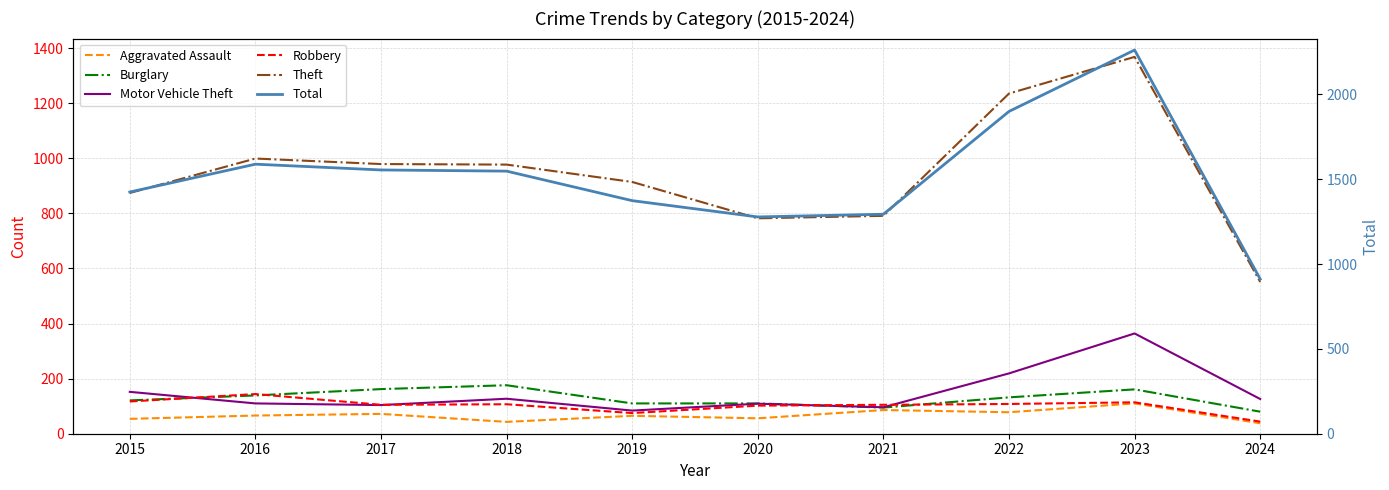

List the series in order of their peak value, lowest first.

Aggravated Assault, Robbery, Burglary, Motor Vehicle Theft, Theft, Total